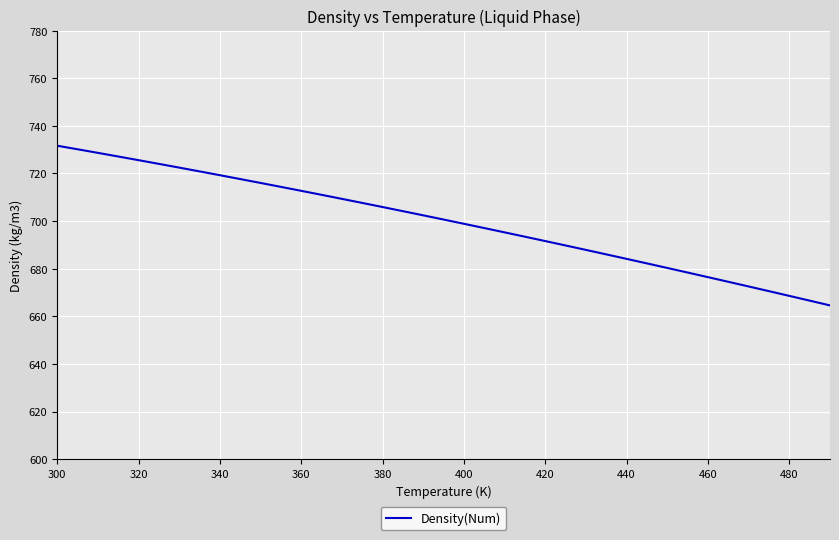

How many values are below 700?

19